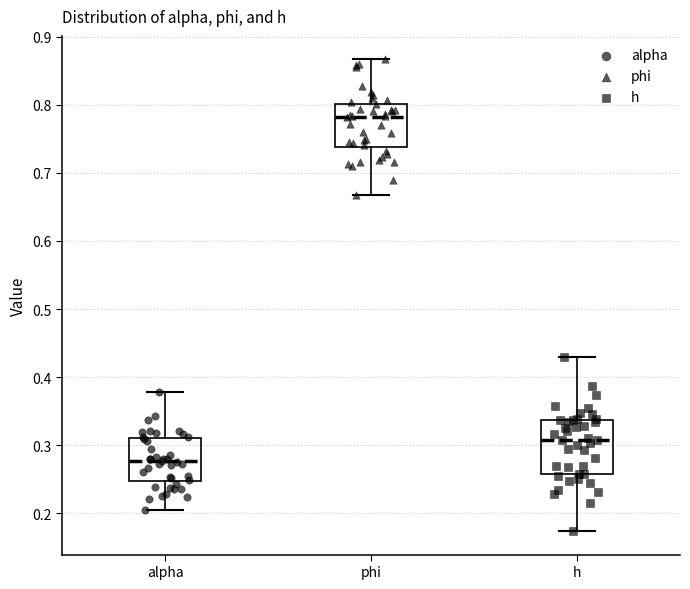

Where does the lower whisker of the box for phi end on the y-axis? The values are not printed on the chart, so give them approximately, as read against the axis.

0.67